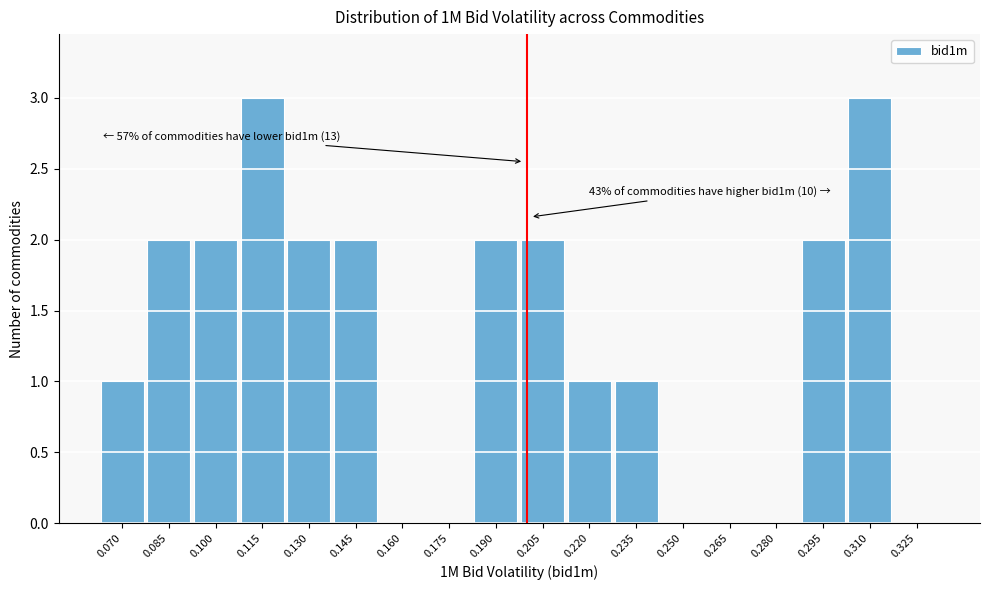

Reading left to right, transcribe all the data shown in this chart.

0.070=1	0.085=2	0.100=2	0.115=3	0.130=2	0.145=2	0.160=0	0.175=0	0.190=2	0.205=2	0.220=1	0.235=1	0.250=0	0.265=0	0.280=0	0.295=2	0.310=3	0.325=0